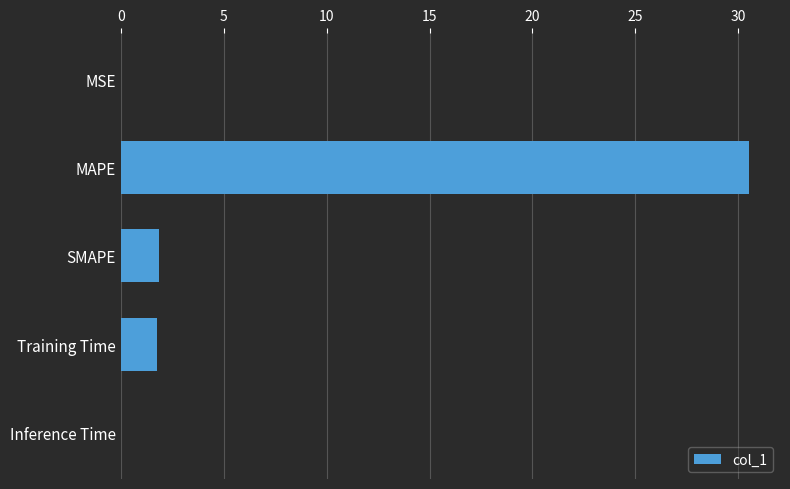

What is the sum of the values at SMAPE and Training Time?

3.6